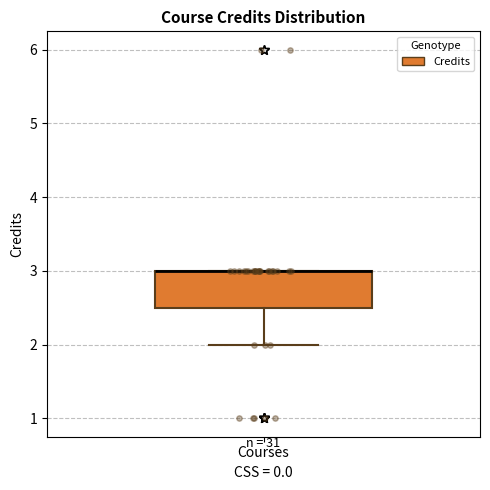

Transcribe this box plot: give where the median line is, the range the box spans, and where the two whiskers end, as read against the y-axis. The values are not printed on the chart, so give them approximately, as read against the axis.

median 3.0 (drawn on the box's upper edge), box 2.5 to 3.0, whiskers 2.0 to 3.0